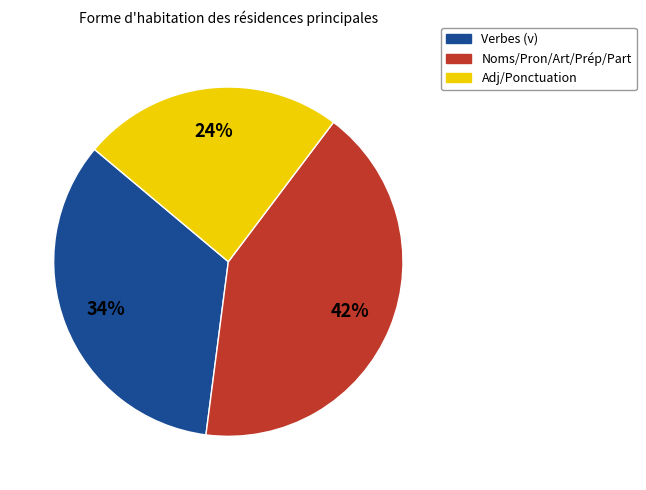

Do Adj/Ponctuation and Noms/Pron/Art/Prép/Part together represent more than half of the pie?

Yes